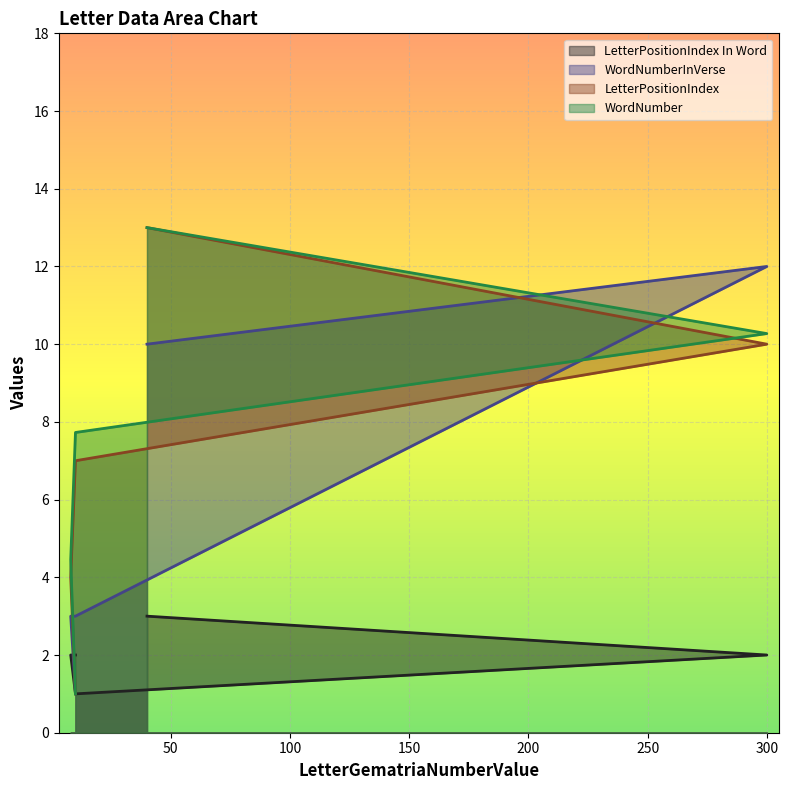

The value of WordNumber at 300 is 10.3. True or false?

True